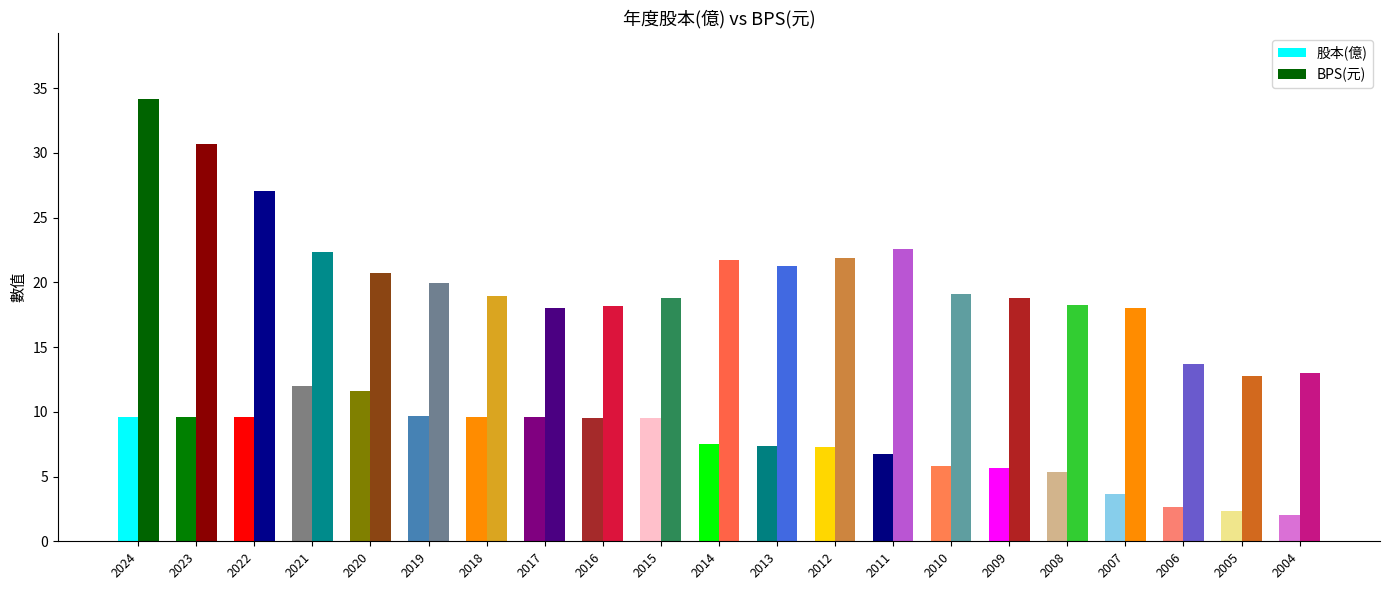

Is the value of BPS(元) at 2005 greater than the value of 股本(億) at 2005?

Yes